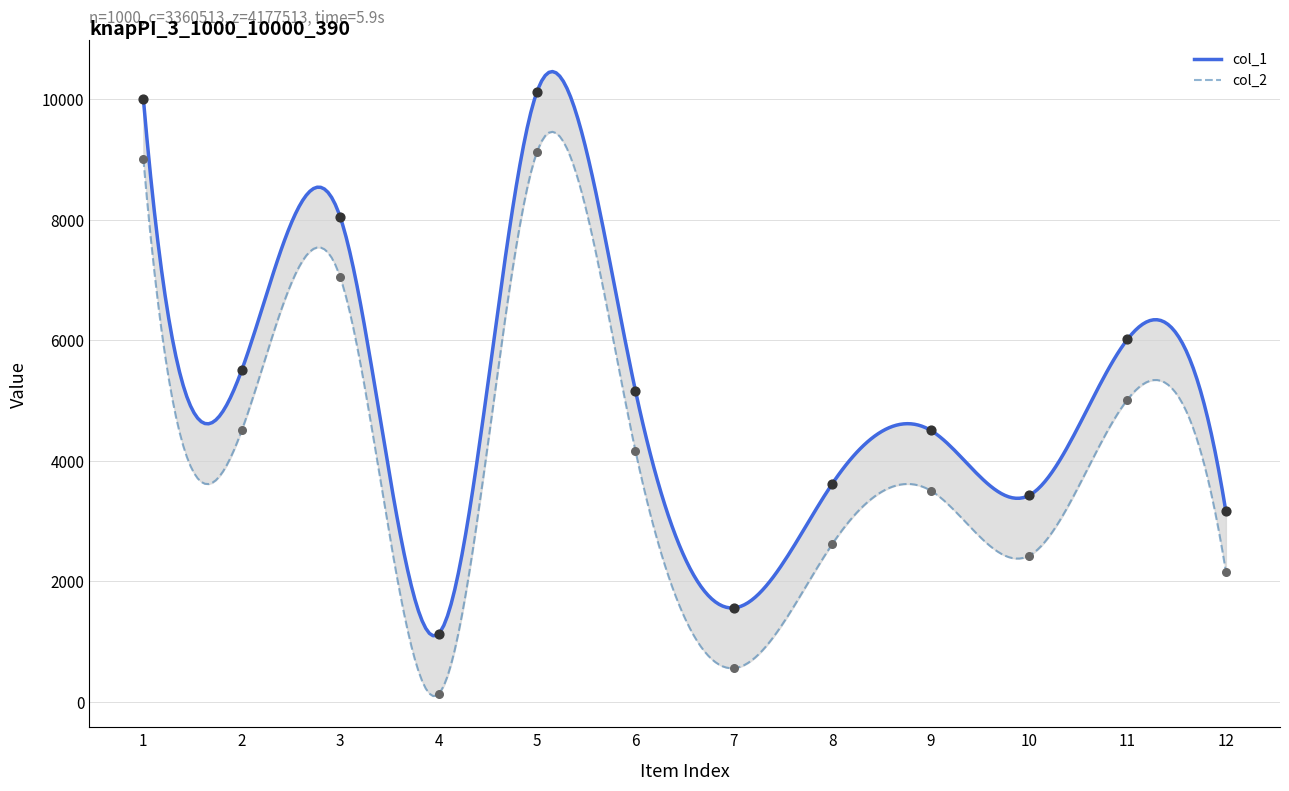

At which category is the sum across all series the highest?

5